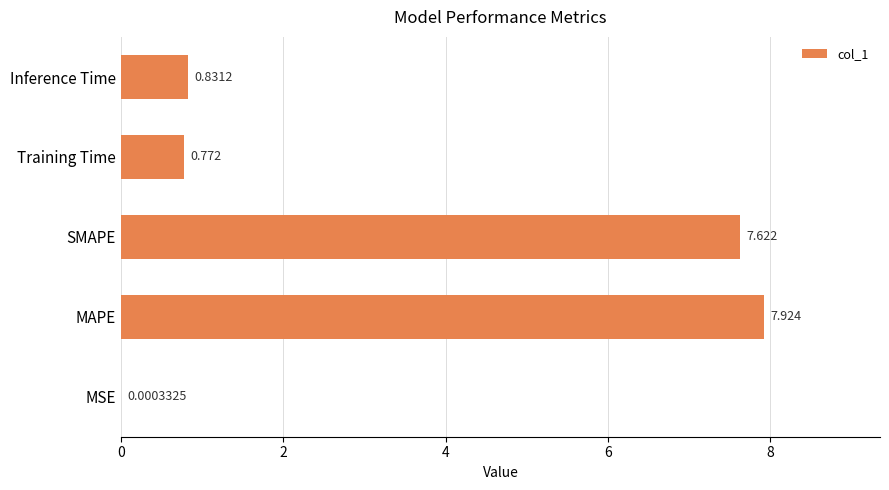

Between MAPE and SMAPE, which is larger?

MAPE